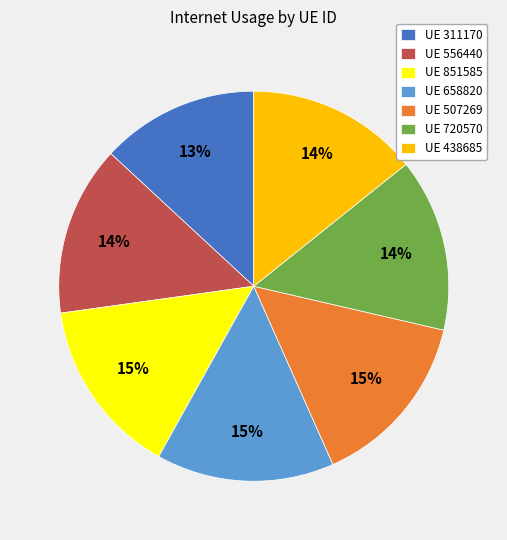

Combined, do UE 658820 and UE 507269 account for over 50%?

No